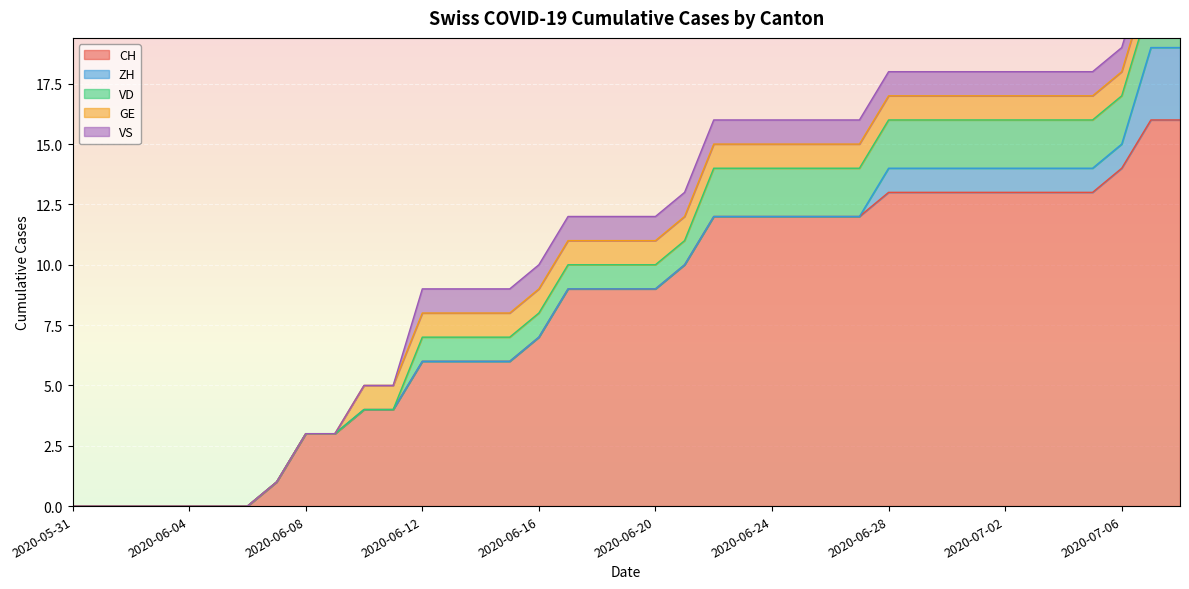

True or false: CH and ZH cross at least once.

False